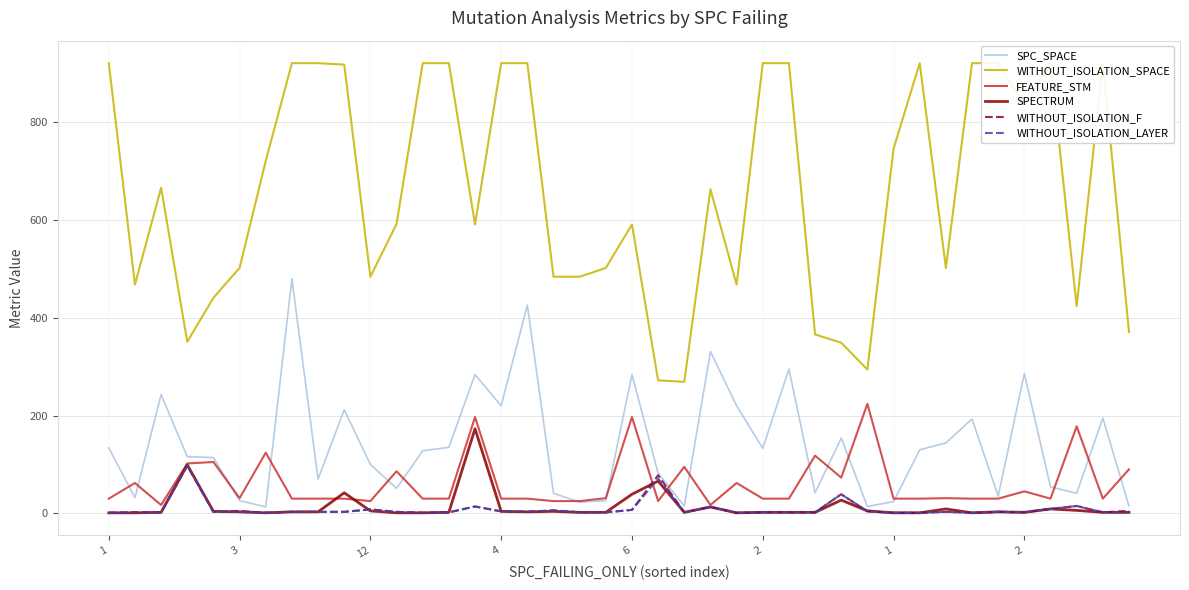

How many lines are shown in the chart?

6